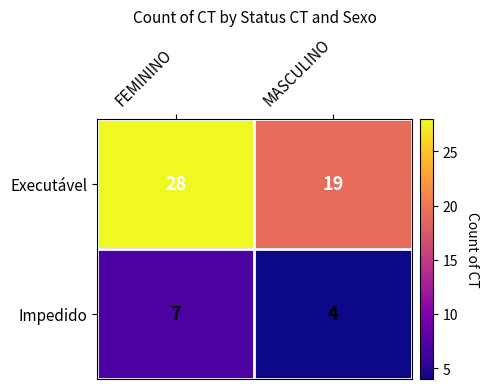

Which series has the largest range (max minus min)?

Executável